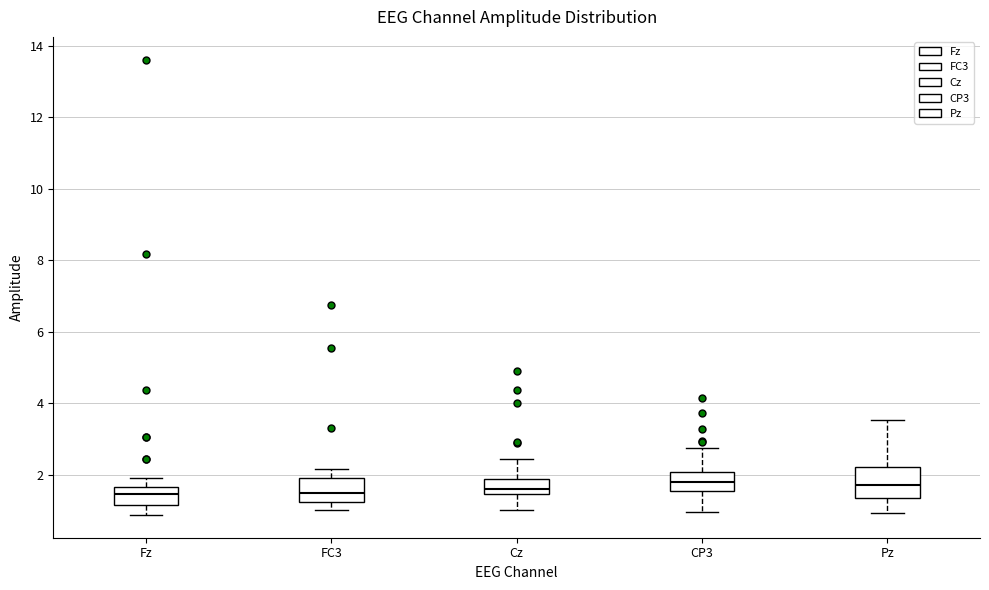

Reading left to right, read every box against the y-axis: the position of its median line, the range the box covers, and the ends of its whiskers. The values are not printed on the chart, so give them approximately, as read against the axis.

Fz: median 1.4, box 1.2 to 1.6, whiskers 0.8 to 2.0
FC3: median 1.4, box 1.2 to 2.0, whiskers 1.0 to 2.2
Cz: median 1.6, box 1.4 to 1.8, whiskers 1.0 to 2.4
CP3: median 1.8, box 1.6 to 2.0, whiskers 1.0 to 2.8
Pz: median 1.8, box 1.4 to 2.2, whiskers 1.0 to 3.6